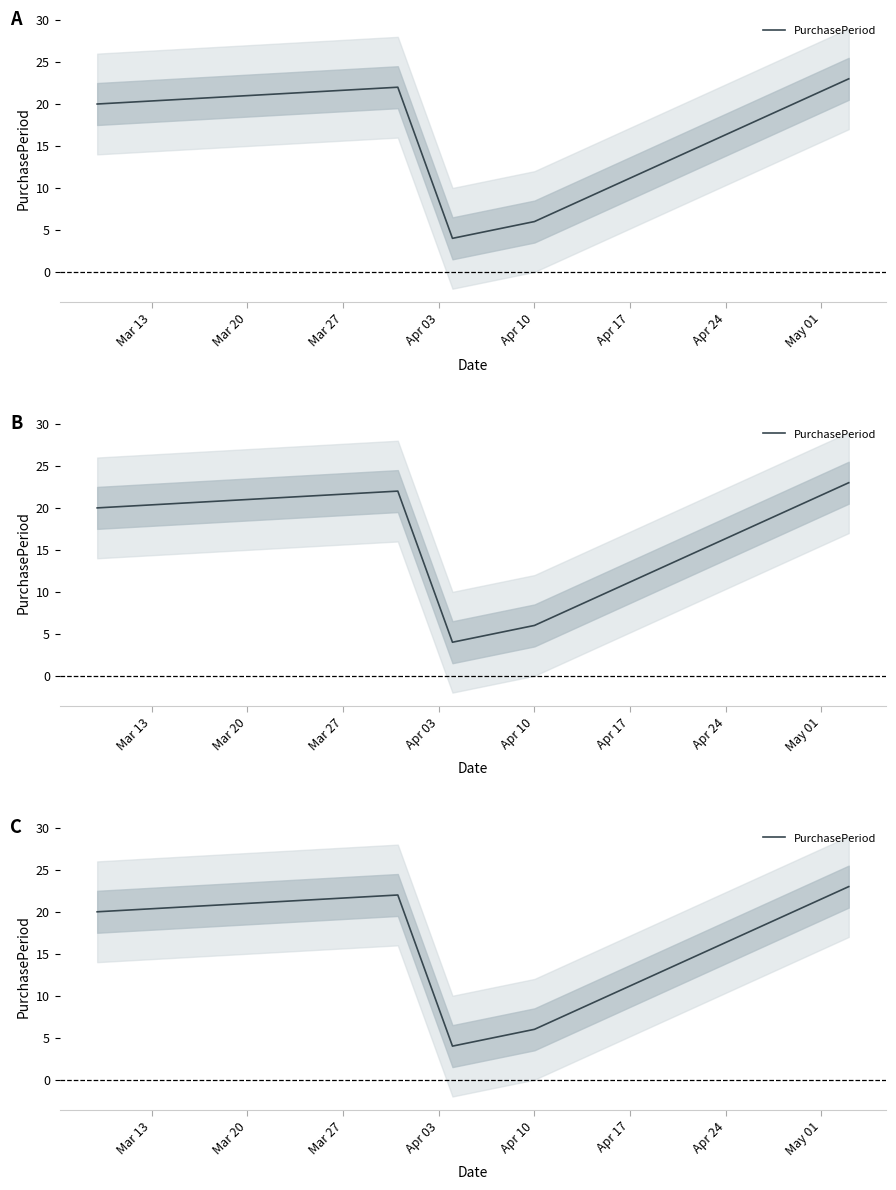

How many interior local peaks (higher than both neighbors) does the data have?

1